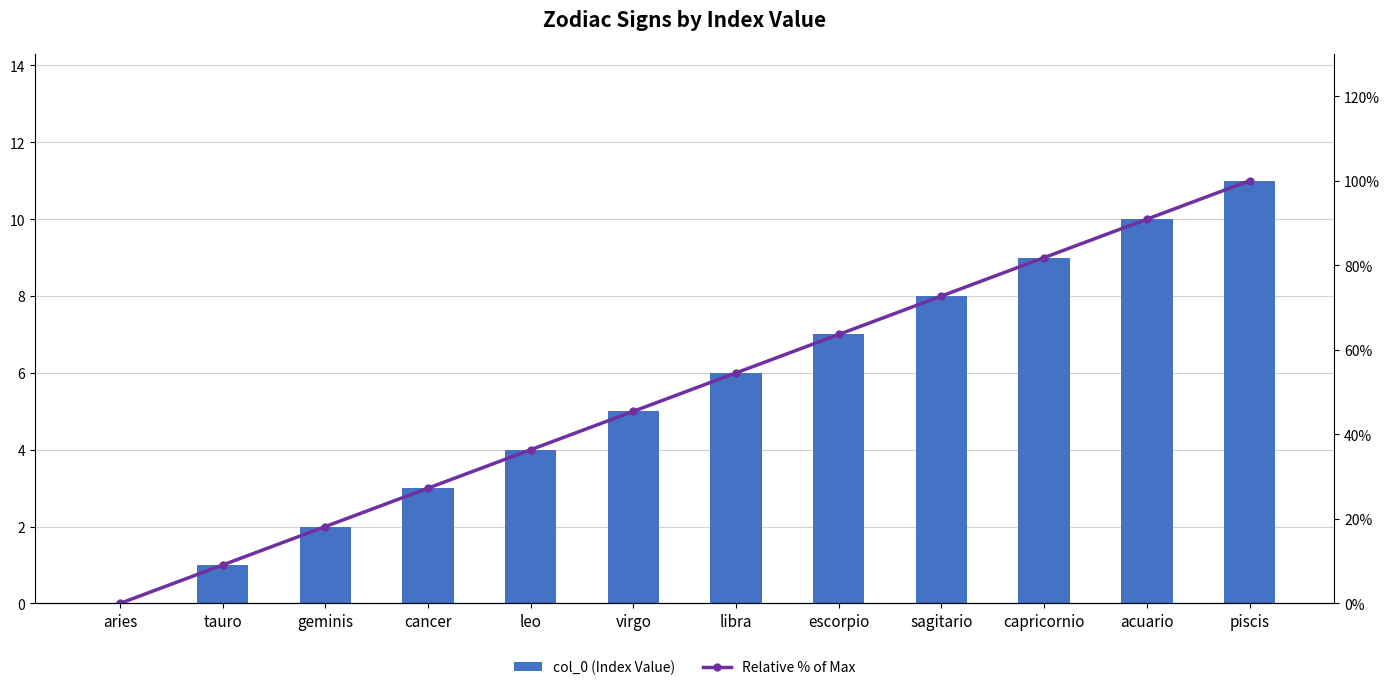

At which label is col_0 (Index Value) closest to 5?

virgo